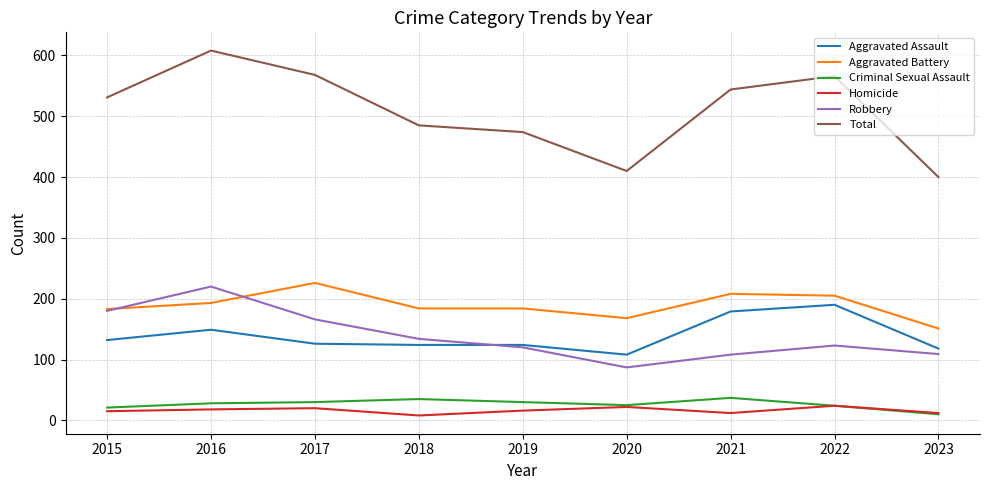

At which category is the sum across all series the highest?

2016